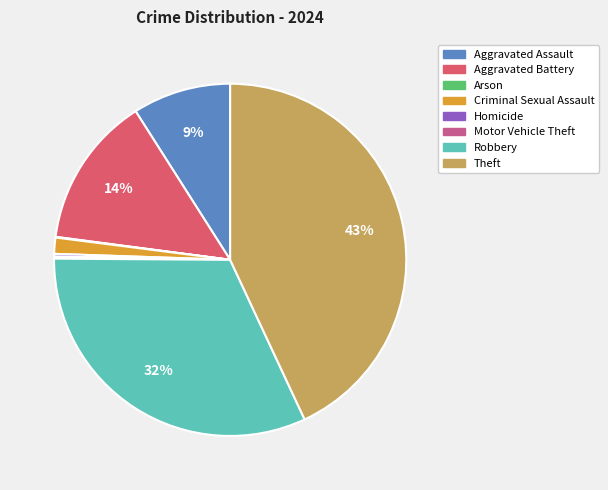

Is it true that Theft is 31% of the pie?

False